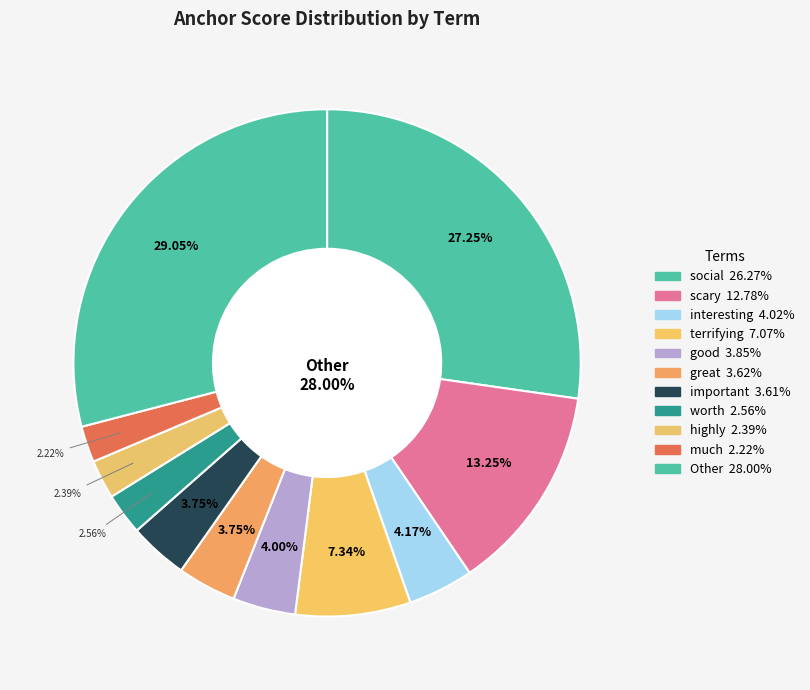

Is there any slice that represents more than half of the pie?

No